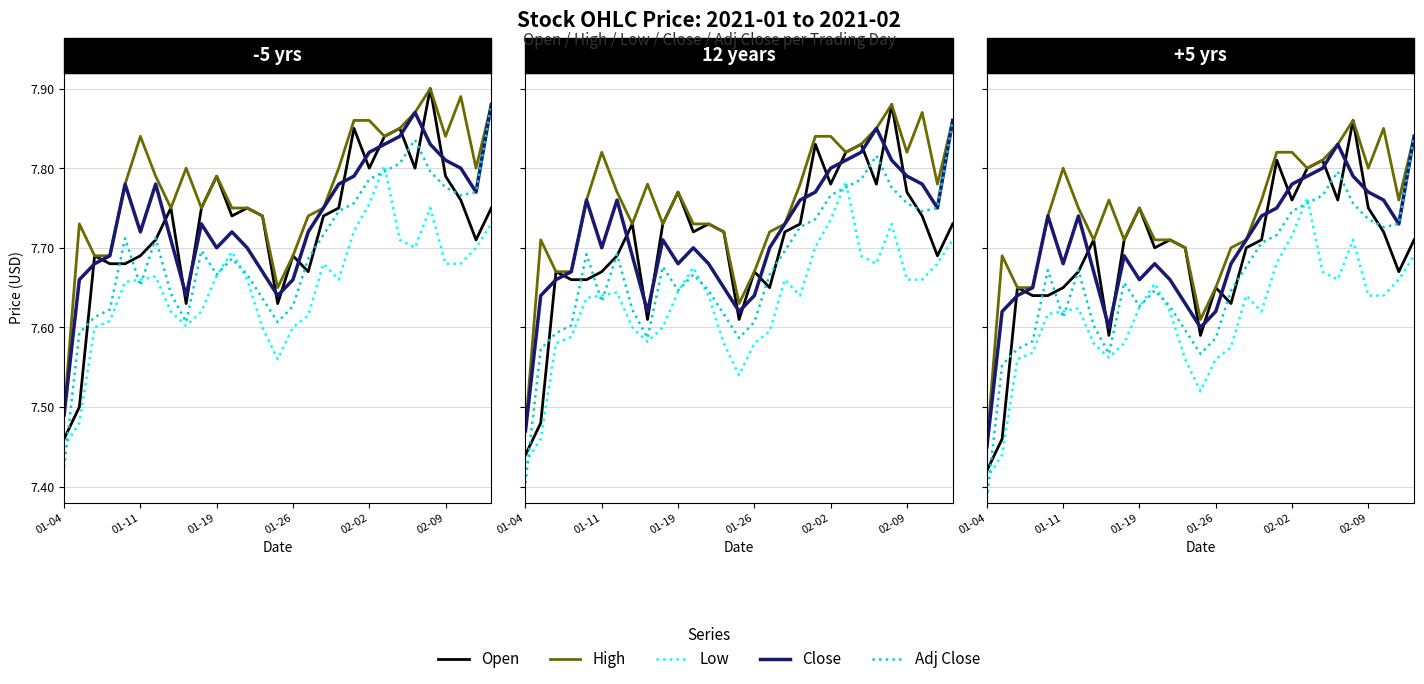

Which series changed the most between 02-02 and 27?

Adj Close